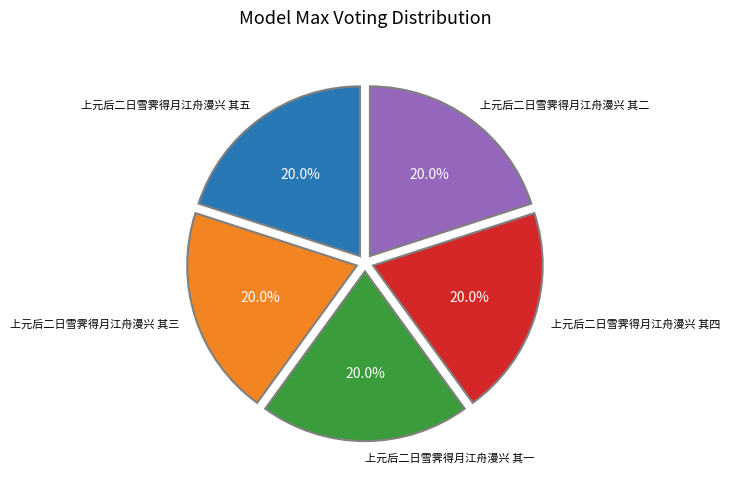

Is there any slice that represents more than half of the pie?

No